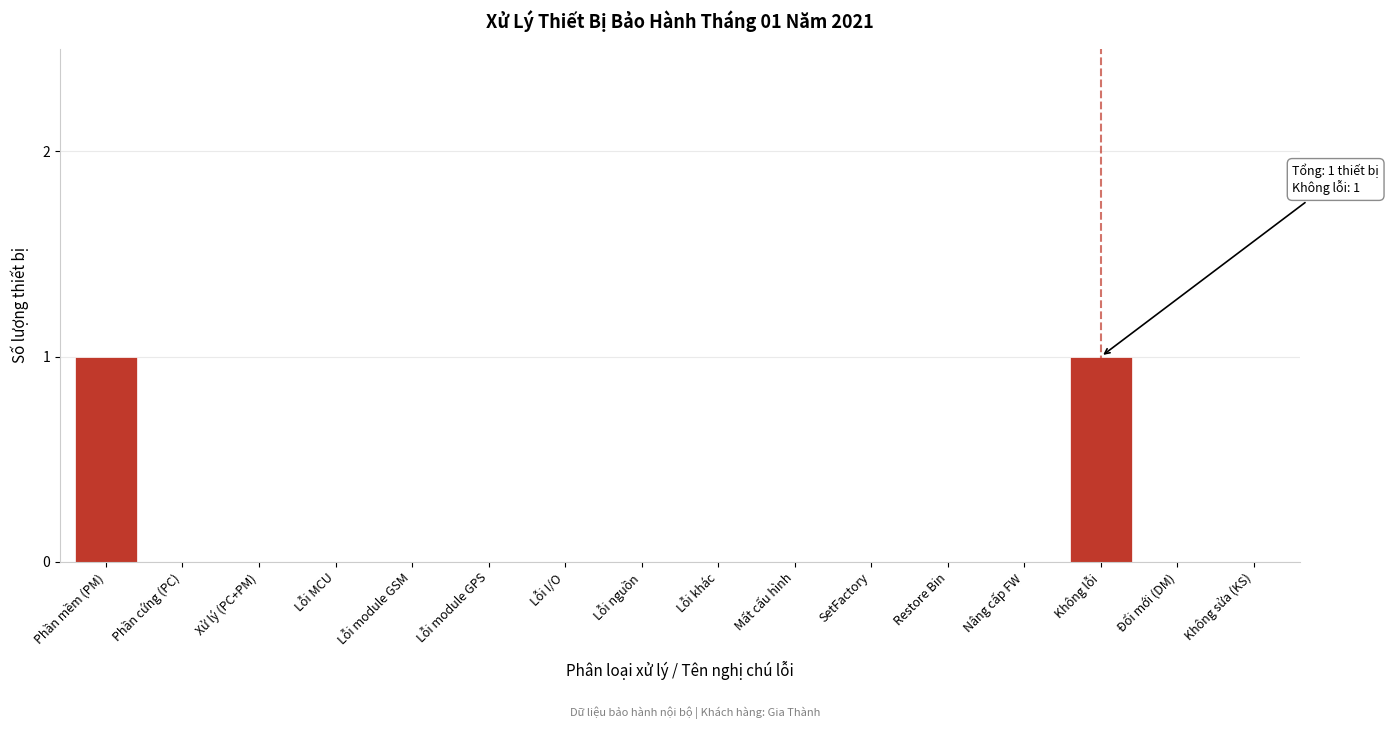

Reading left to right, extract all data points from this chart.

Phần mềm (PM)=1	Phần cứng (PC)=0	Xử lý (PC+PM)=0	Lỗi MCU=0	Lỗi module GSM=0	Lỗi module GPS=0	Lỗi I/O=0	Lỗi nguồn=0	Lỗi khác=0	Mất cấu hình=0	SetFactory=0	Restore Bin=0	Nâng cấp FW=0	Không lỗi=1	Đổi mới (DM)=0	Không sửa (KS)=0